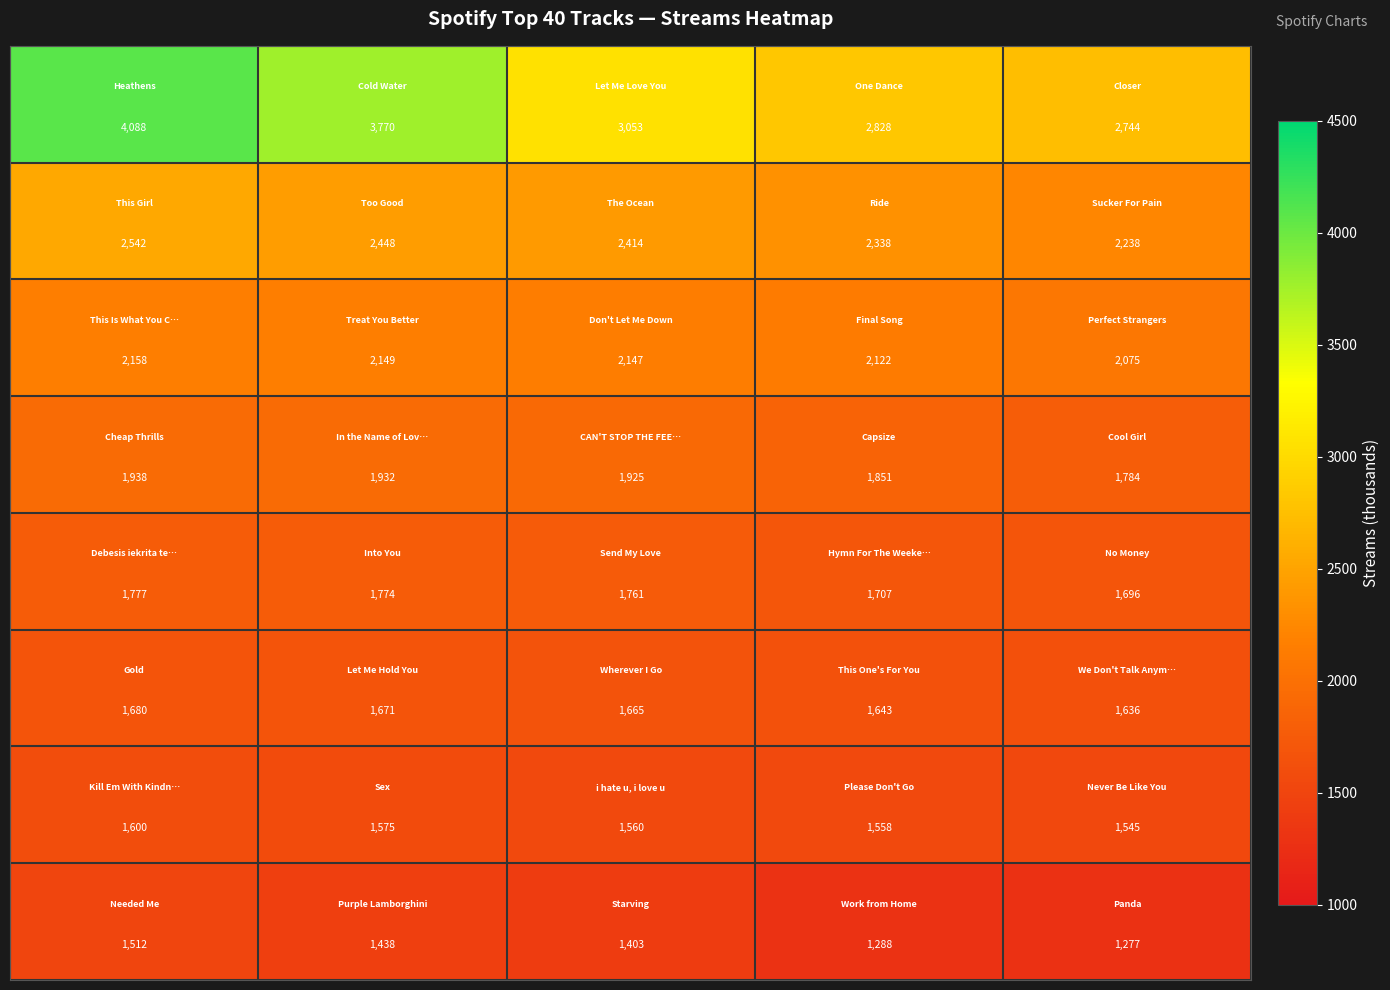

What is the greatest value displayed?

4088